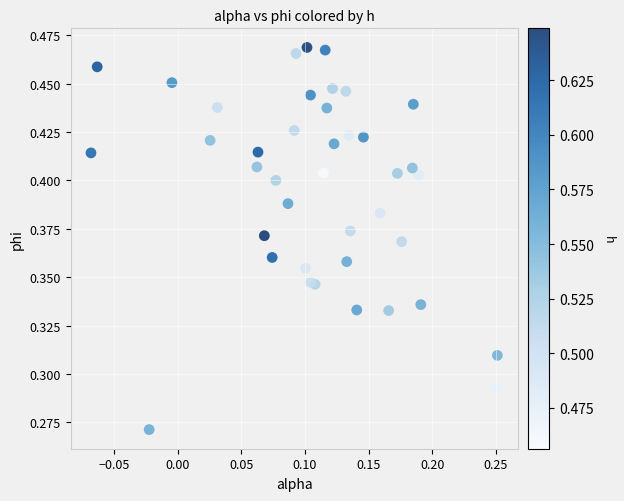

How many data points are displayed?

40